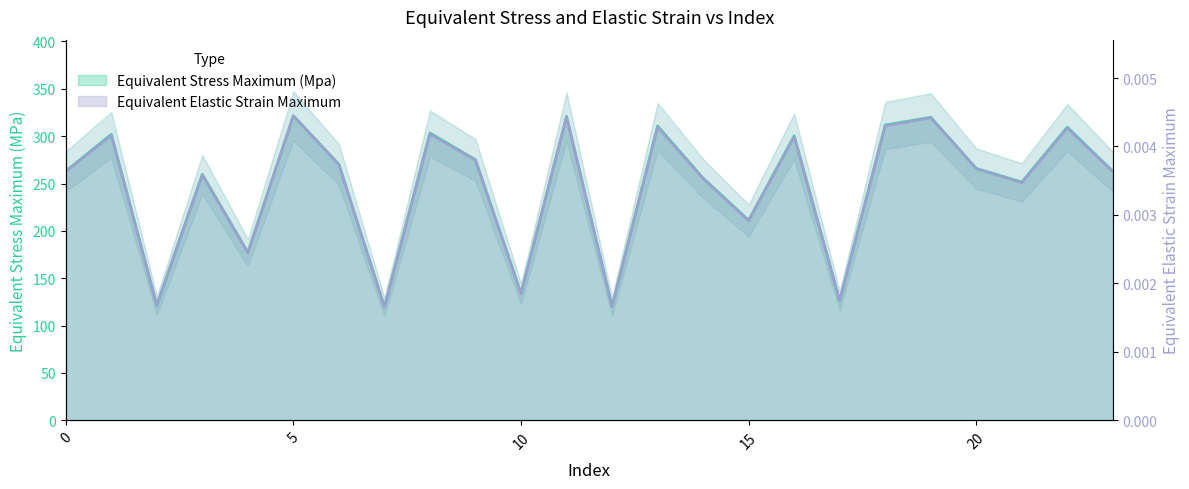

Where is Equivalent Stress Maximum (Mpa) nearest to the value 220?

15